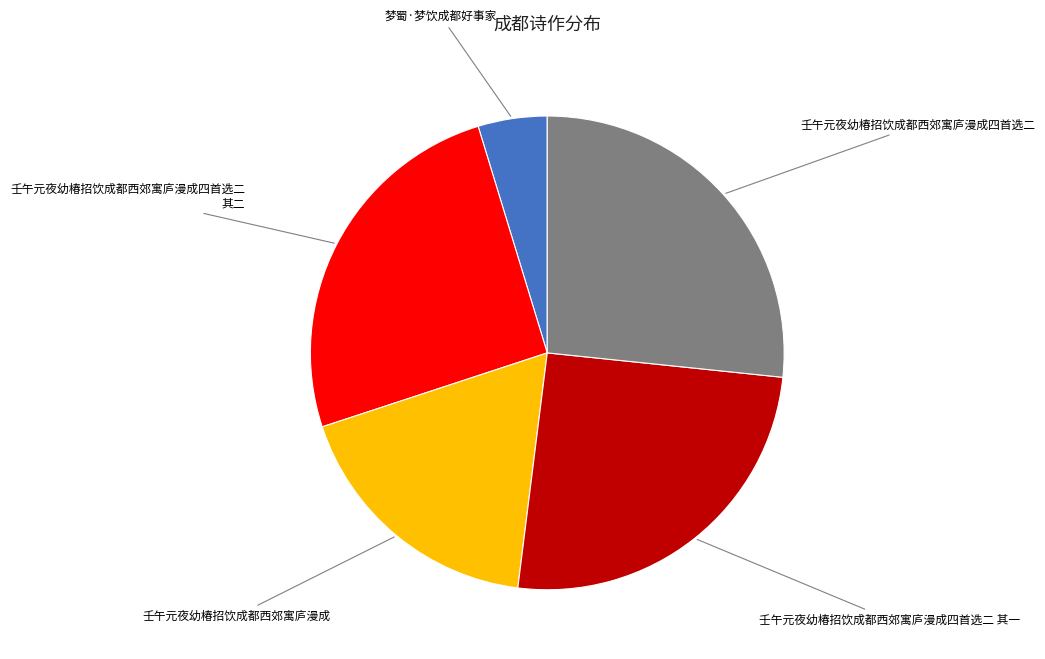

Is the sum of 壬午元夜幼椿招饮成都西郊寓庐漫成四首选二 其二 and 壬午元夜幼椿招饮成都西郊寓庐漫成四首选二 其一 greater than half?

Yes